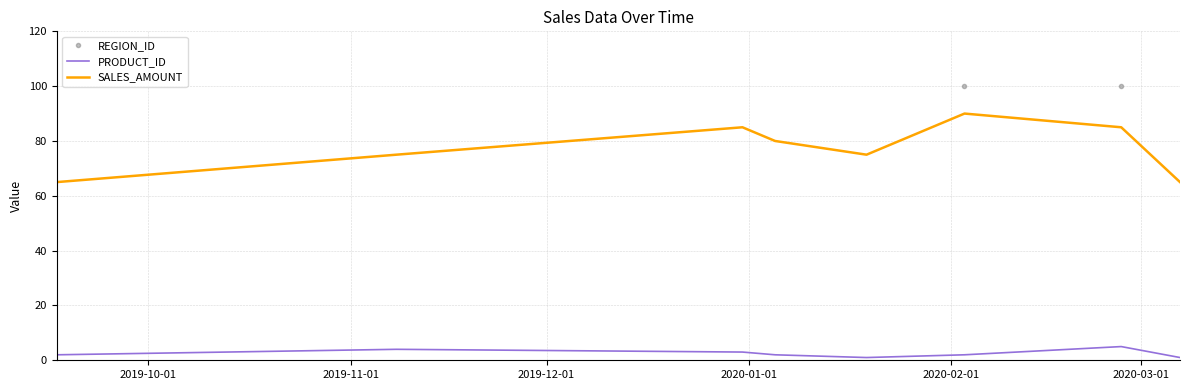

What is the maximum value for PRODUCT_ID?

5